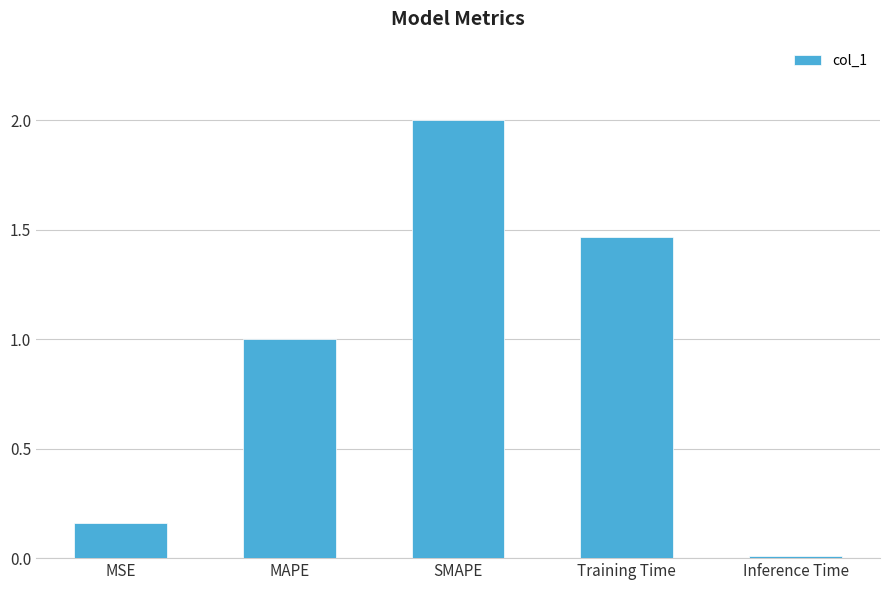

What is the sum of all values?

4.6